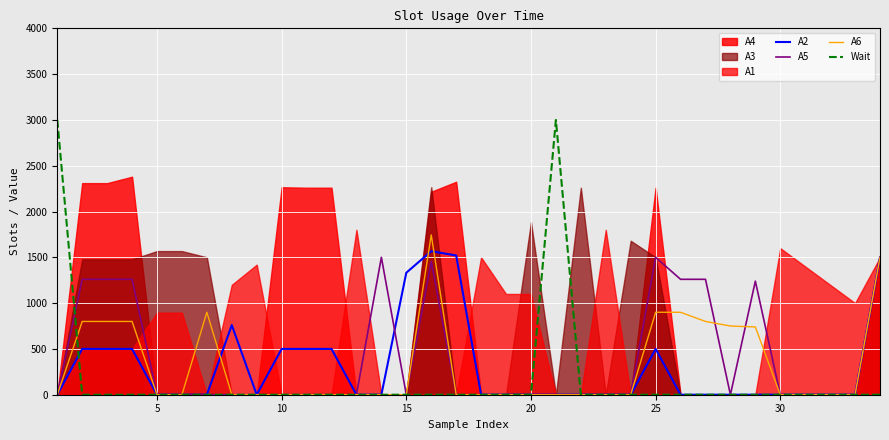

In A6, how many points are higher than both neighbors (excluding endpoints)?

2